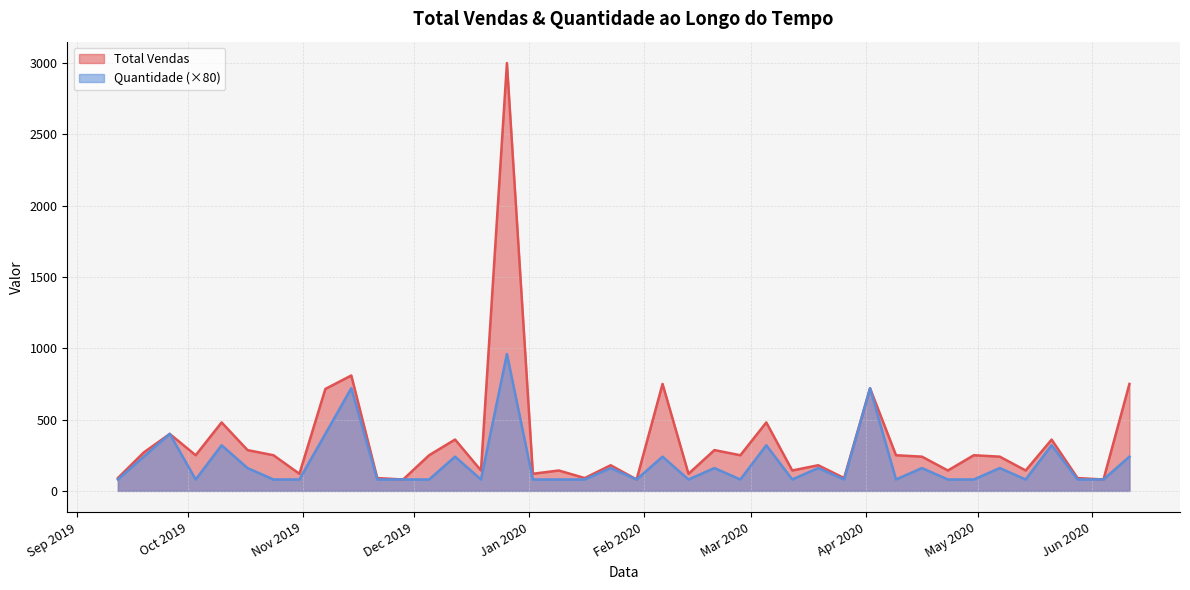

Which series has the largest range (max minus min)?

Total Vendas